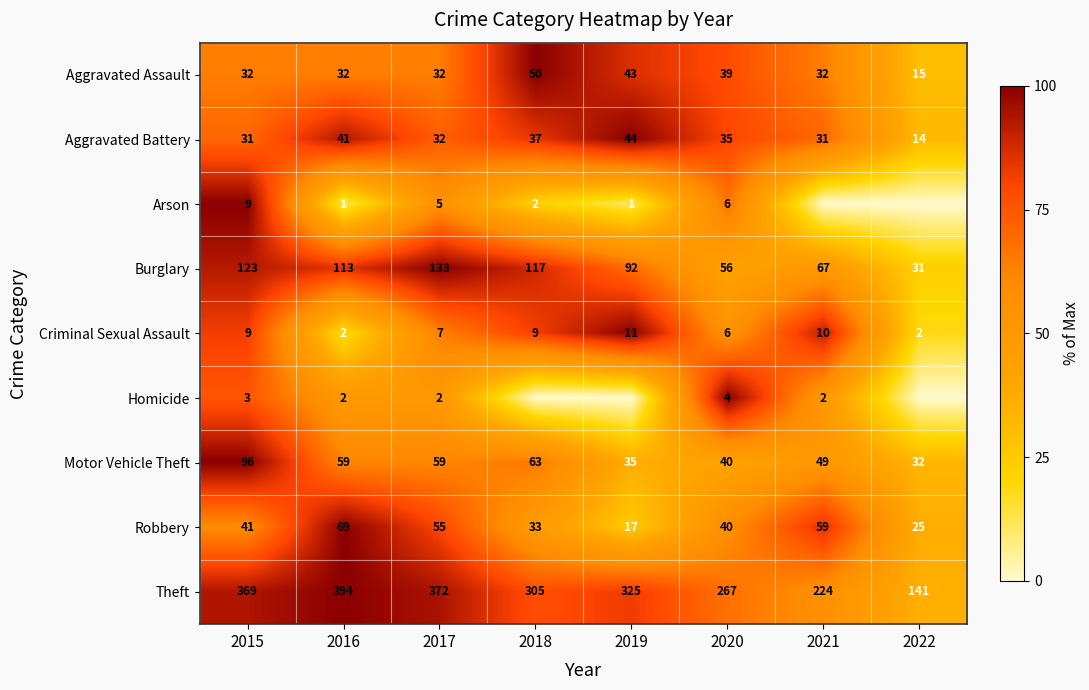

What is the sum of the Burglary values at 2017 and 2019?

225